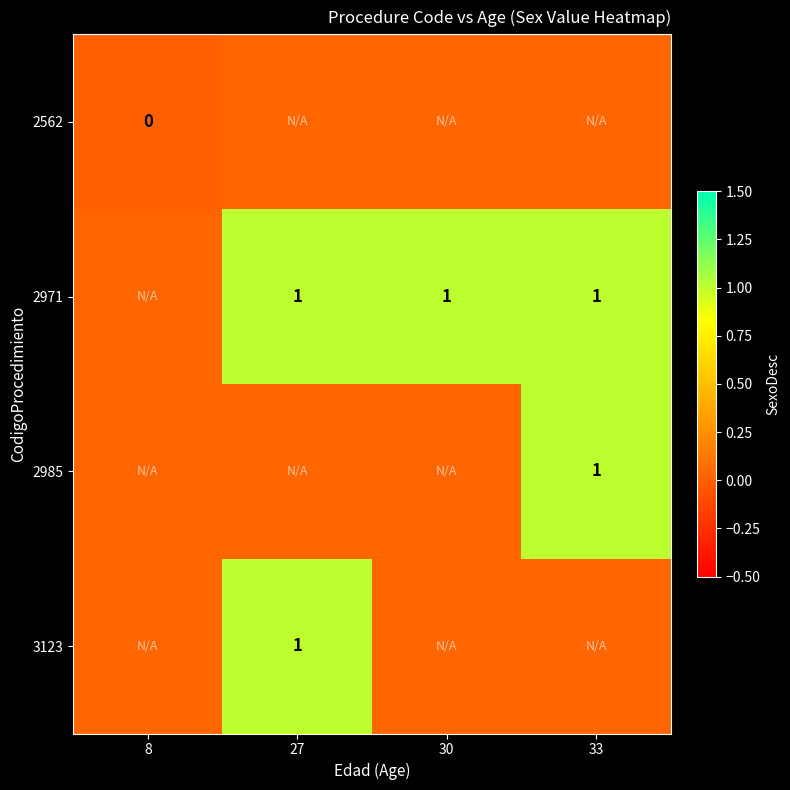

The value of 2971 at 30 is 1. True or false?

True